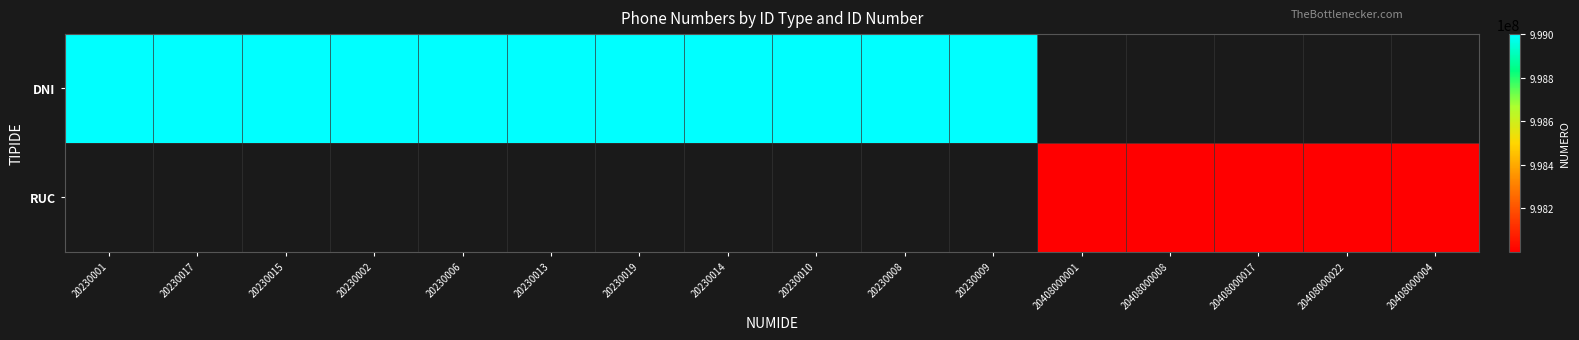

How many series are shown in this chart?

2